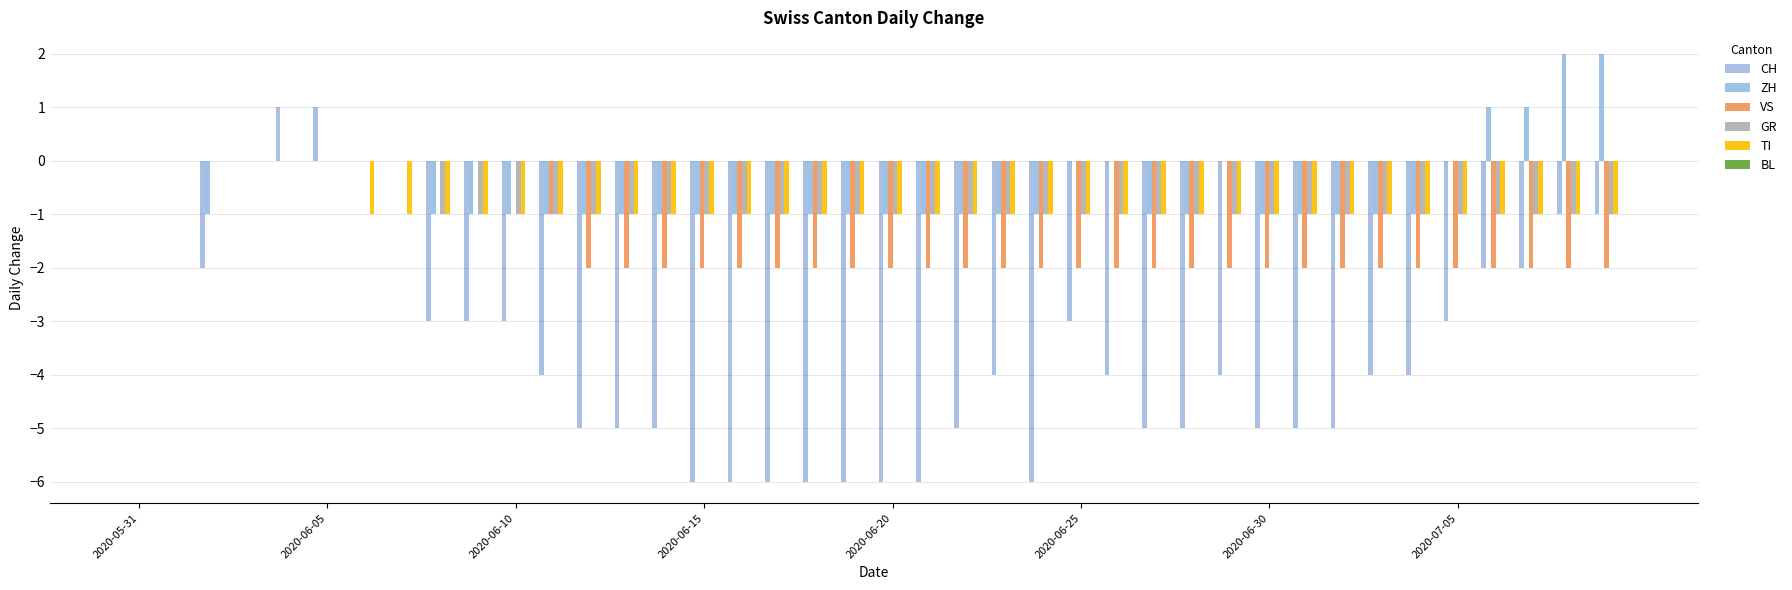

What is the sum of all GR values?

-32